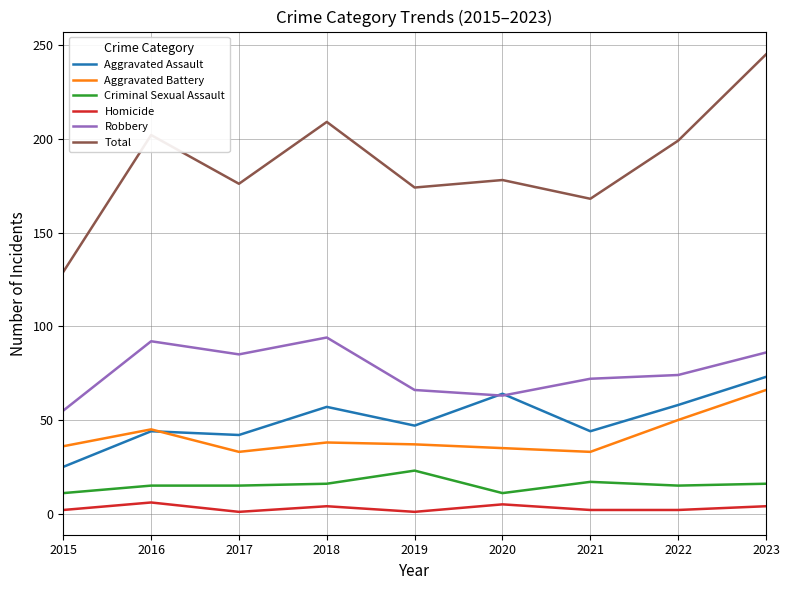

Does the chart have visible grid lines?

Yes